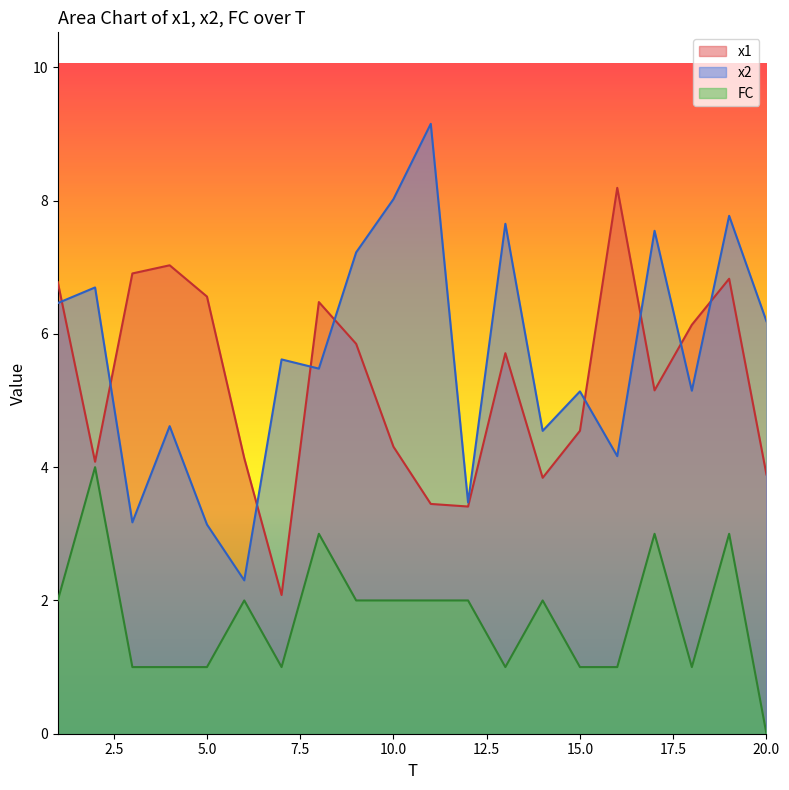

Reading right to left, what are all the values shown in this chart?

x1: 20=3.9	19=6.8	18=6.1	17=5.2	16=8.2	15=4.5	14=3.8	13=5.7	12=3.4	11=3.4	10=4.3	9=5.9	8=6.5	7=2.1	6=4.1	5=6.6	4=7.0	3=6.9	2=4.1	1=6.8
x2: 20=6.2	19=7.8	18=5.1	17=7.5	16=4.2	15=5.1	14=4.5	13=7.7	12=3.5	11=9.2	10=8.0	9=7.2	8=5.5	7=5.6	6=2.3	5=3.1	4=4.6	3=3.2	2=6.7	1=6.5
FC: 20=0.0	19=3.0	18=1.0	17=3.0	16=1.0	15=1.0	14=2.0	13=1.0	12=2.0	11=2.0	10=2.0	9=2.0	8=3.0	7=1.0	6=2.0	5=1.0	4=1.0	3=1.0	2=4.0	1=2.0